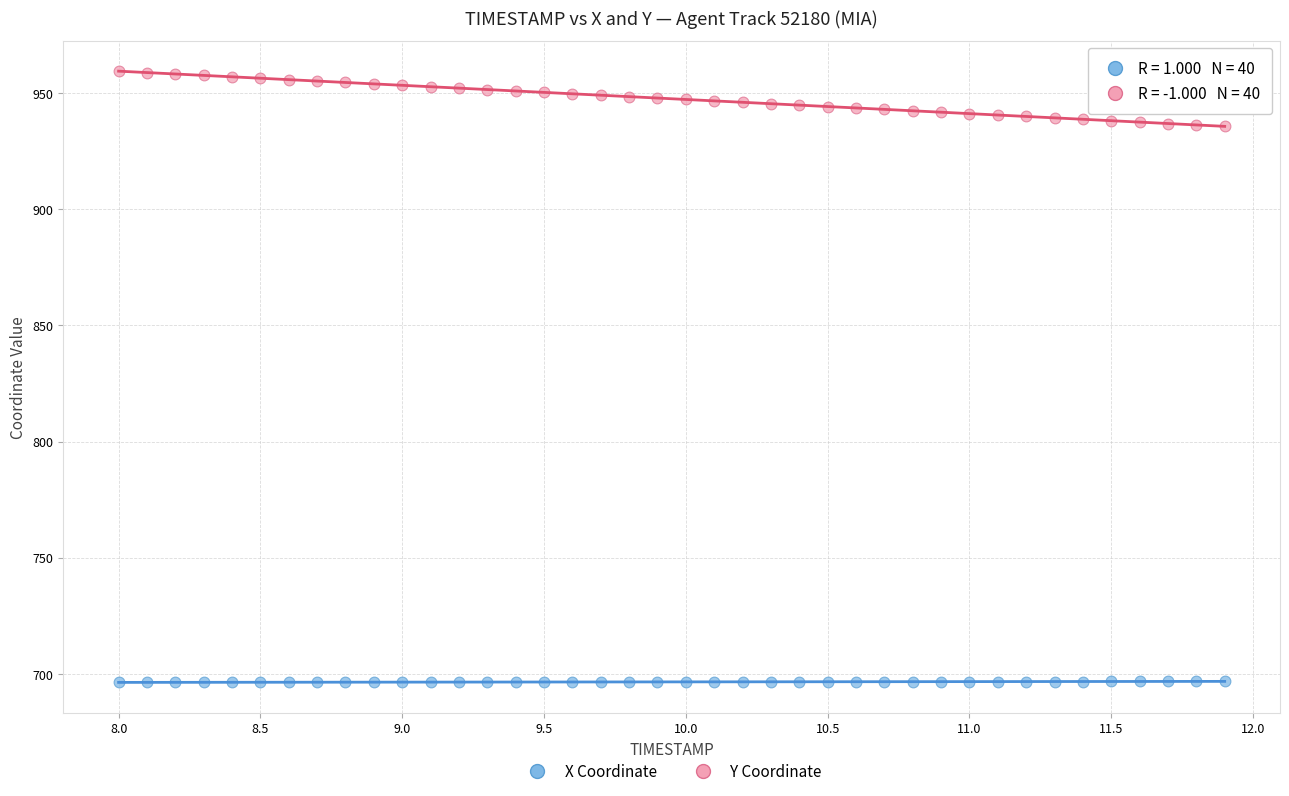

Across all data points, what is the range of X values (max minus min)?

3.9